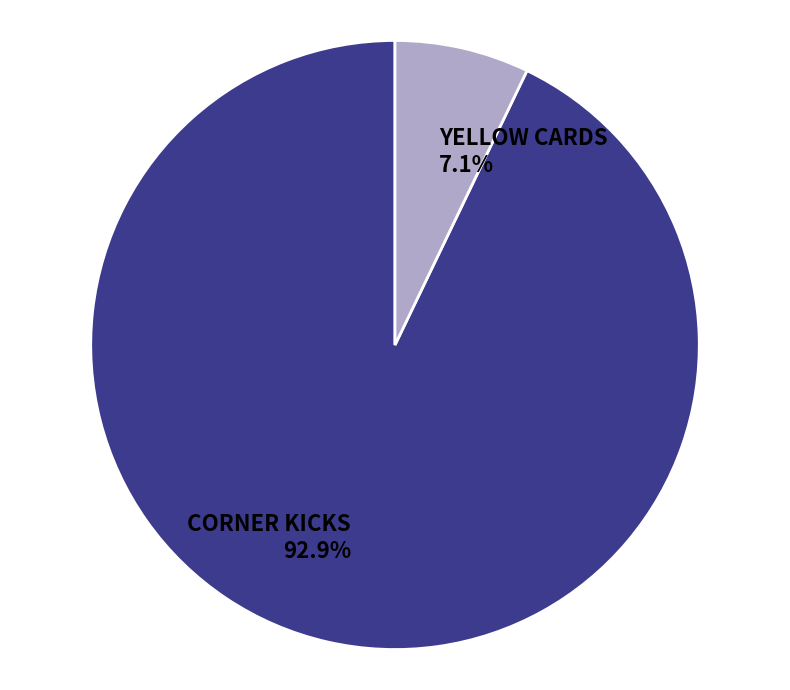

What is the total percentage of CORNER KICKS 92.9% and YELLOW CARDS 7.1%?

100.0%